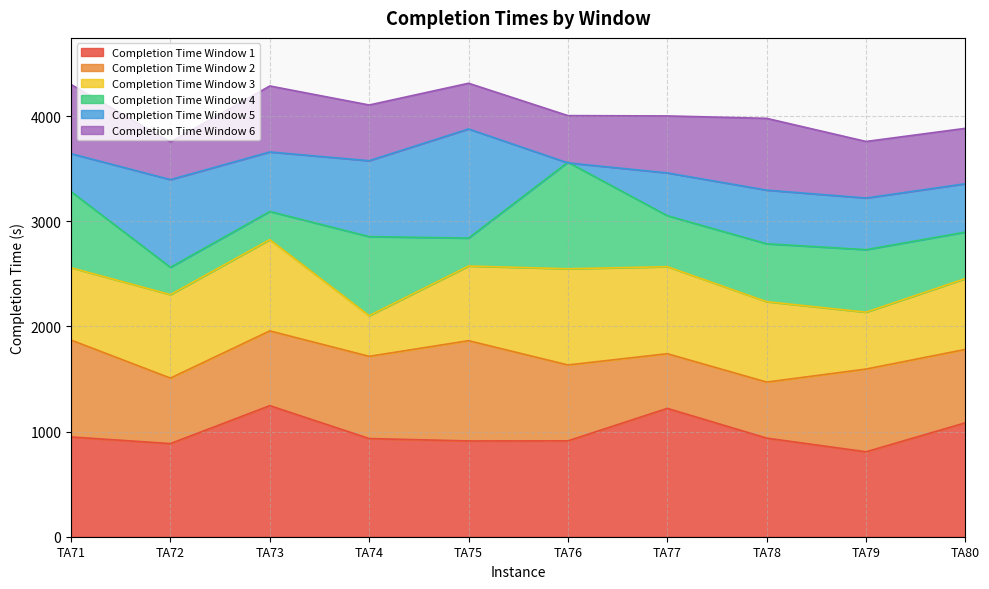

How many intersections are there between Completion Time Window 4 and Completion Time Window 5?

2